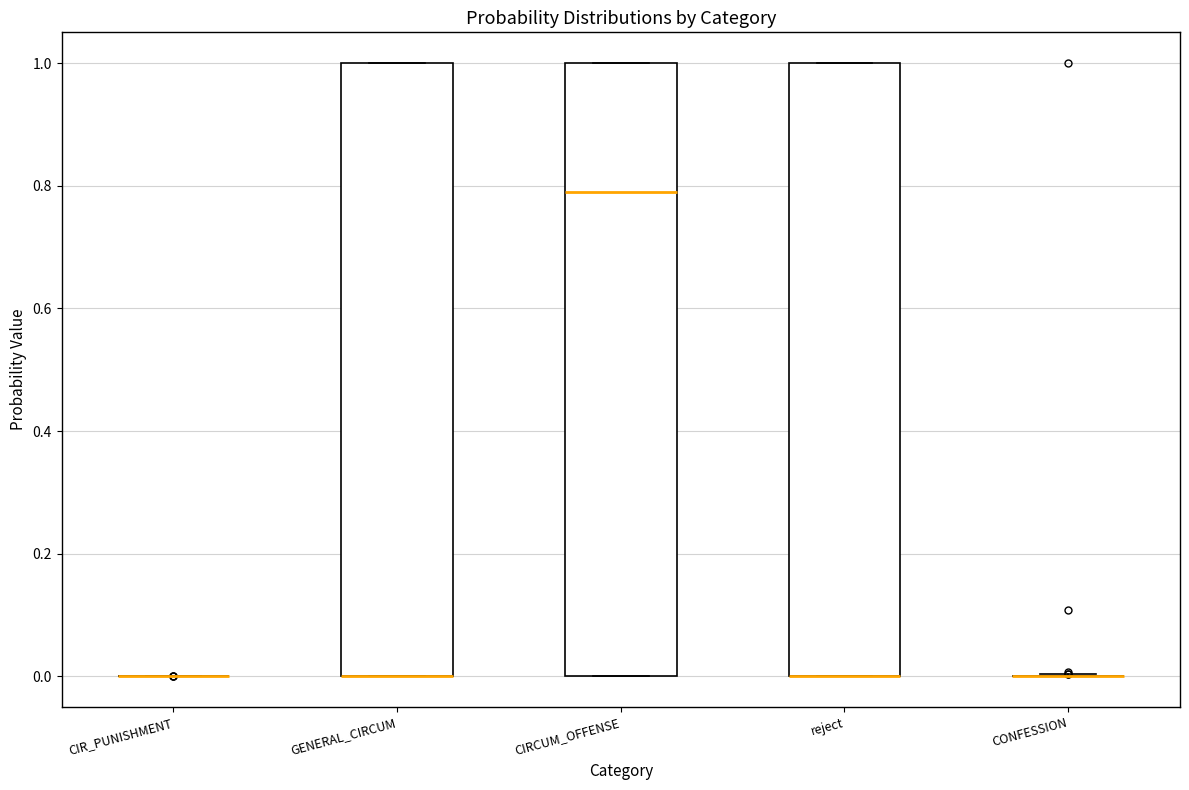

Reading left to right, read every box against the y-axis: the position of its median line, the range the box covers, and the ends of its whiskers. The values are not printed on the chart, so give them approximately, as read against the axis.

CIR_PUNISHMENT: box collapsed to a line at 0.0, whiskers 0.0 to 0.0
GENERAL_CIRCUM: median 0.0 (drawn on the box's lower edge), box 0.0 to 1.0, whiskers 0.0 to 1.0
CIRCUM_OFFENSE: median 0.8, box 0.0 to 1.0, whiskers 0.0 to 1.0
reject: median 0.0 (drawn on the box's lower edge), box 0.0 to 1.0, whiskers 0.0 to 1.0
CONFESSION: box collapsed to a line at 0.0, whiskers 0.0 to 0.0